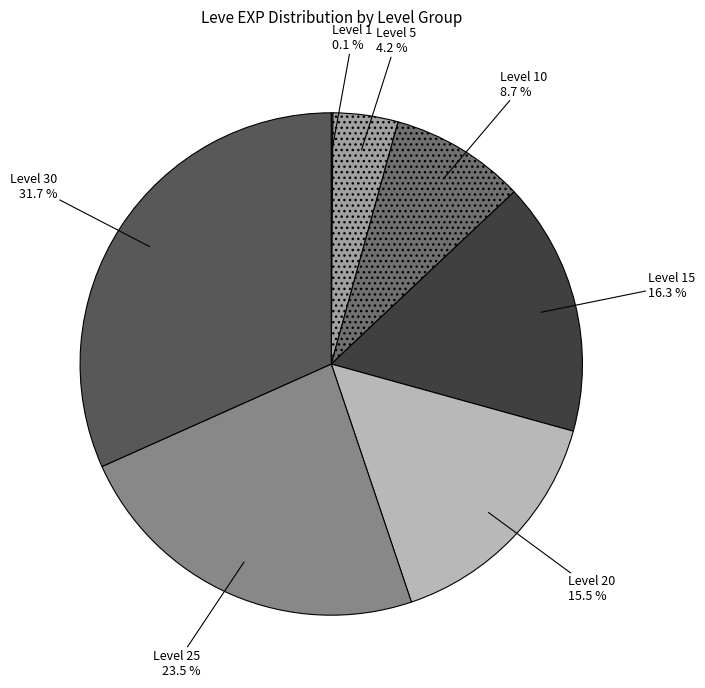

Which category has the biggest portion of the pie?

Level 30